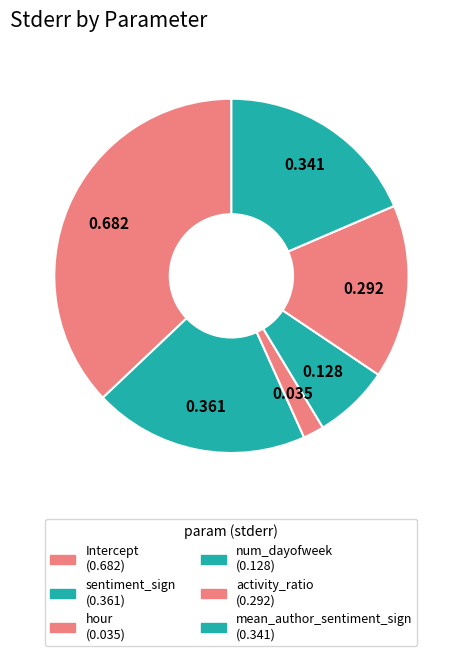

To the nearest percent, what is the difference between the hour and Intercept slice percentages?

35%